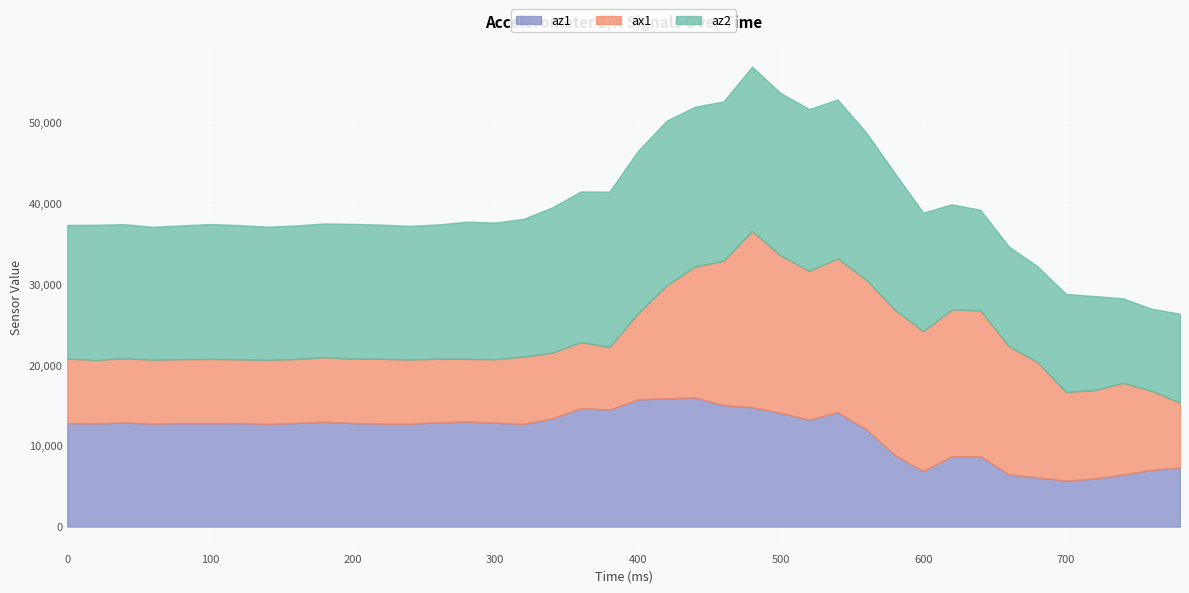

Reading left to right, what are all the values shown in this chart?

az1: 0=12812	20=12780	40=12876	60=12748	80=12812	100=12800	120=12820	140=12712	160=12820	180=12996	200=12816	220=12744	240=12732	260=12908	280=13020	300=12848	320=12720	340=13396	360=14660	380=14480	400=15744	420=15880	440=15996	460=15036	480=14776	500=14092	520=13244	540=14152	560=12068	580=8864	600=6860	620=8724	640=8720	660=6460	680=6096	700=5696	720=5948	740=6440	760=7024	780=7328
ax1: 0=8000	20=7852	40=7968	60=7916	80=7920	100=7968	120=7884	140=7936	160=7920	180=7984	200=7988	220=8036	240=7952	260=7872	280=7756	300=7872	320=8340	340=8144	360=8188	380=7760	400=10660	420=13968	440=16208	460=17888	480=21820	500=19488	520=18436	540=19052	560=18516	580=17988	600=17336	620=18164	640=18068	660=15872	680=14288	700=10976	720=10944	740=11356	760=9800	780=8016
az2: 0=16552	20=16744	40=16608	60=16464	80=16572	100=16700	120=16640	140=16496	160=16552	180=16564	200=16692	220=16616	240=16568	260=16640	280=16992	300=16940	320=17056	340=18008	360=18660	380=19244	400=20120	420=20408	440=19800	460=19732	480=20364	500=20124	520=20024	540=19696	560=18224	580=16936	600=14692	620=13028	640=12448	660=12356	680=11864	700=12148	720=11660	740=10472	760=10152	780=11020